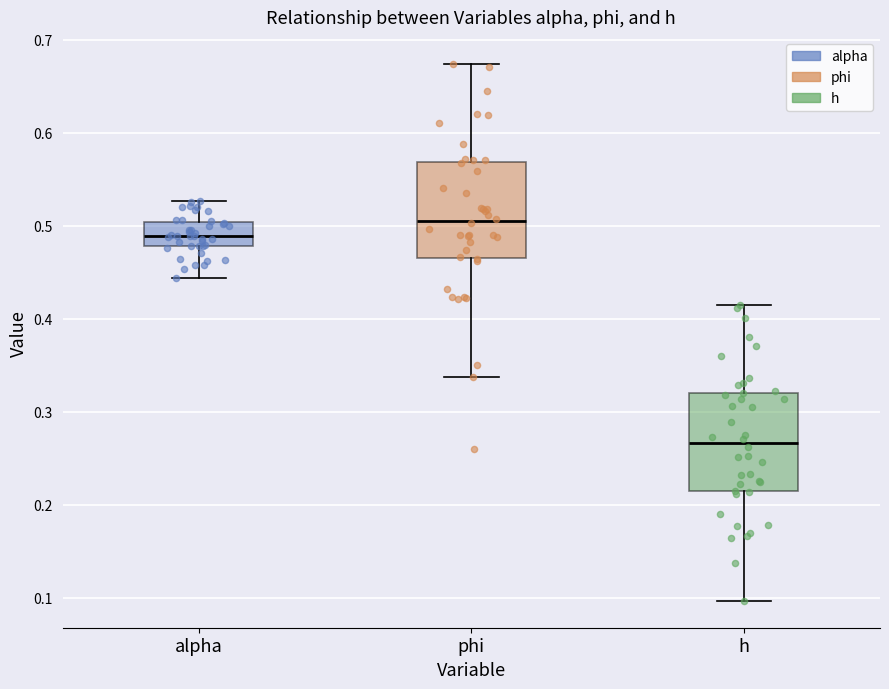

Reading left to right, read every box against the y-axis: the position of its median line, the range the box covers, and the ends of its whiskers. The values are not printed on the chart, so give them approximately, as read against the axis.

alpha: median 0.49, box 0.48 to 0.50, whiskers 0.44 to 0.53
phi: median 0.51, box 0.47 to 0.57, whiskers 0.34 to 0.67
h: median 0.27, box 0.21 to 0.32, whiskers 0.10 to 0.42